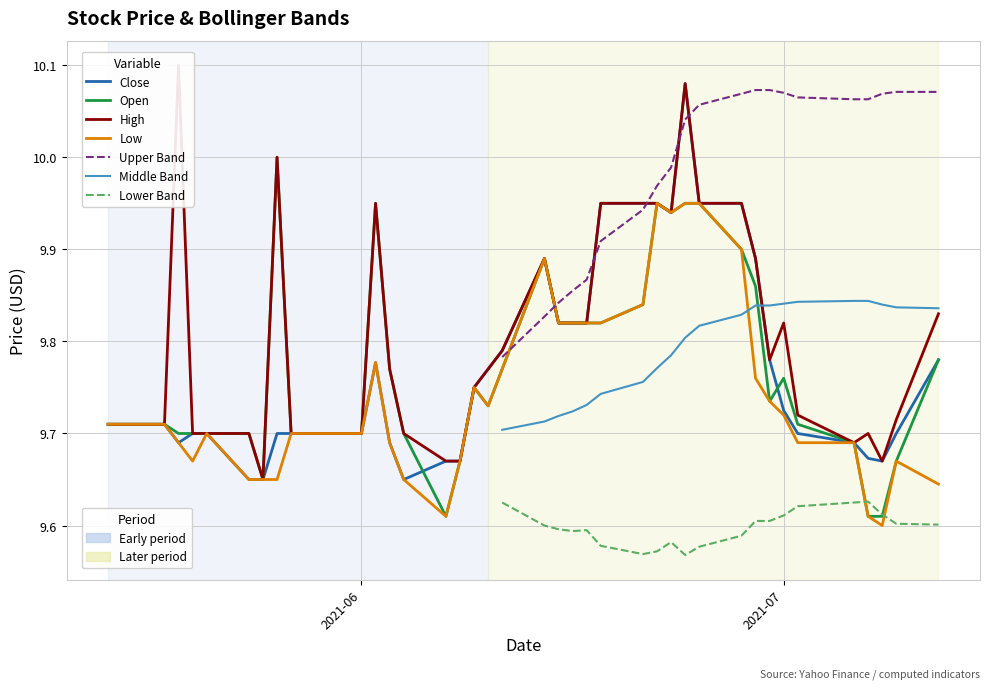

What is the minimum value shown in the chart?

9.6